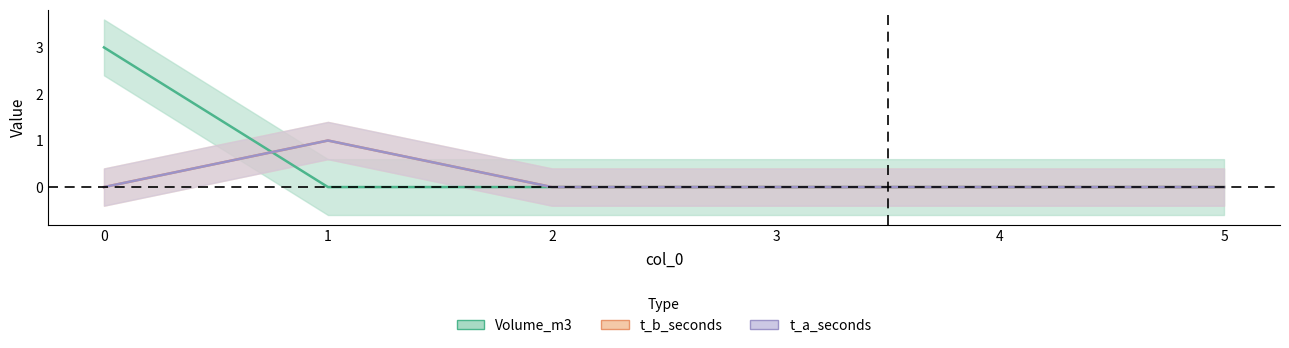

Which category has the highest value in the t_a_seconds series?

1